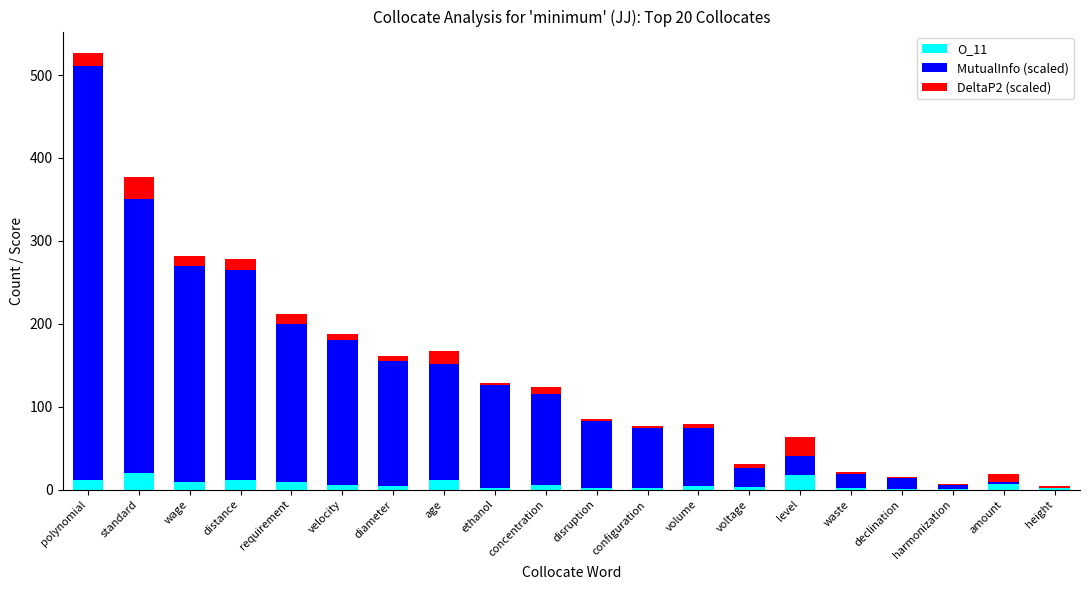

At which category is the sum across all series the highest?

polynomial